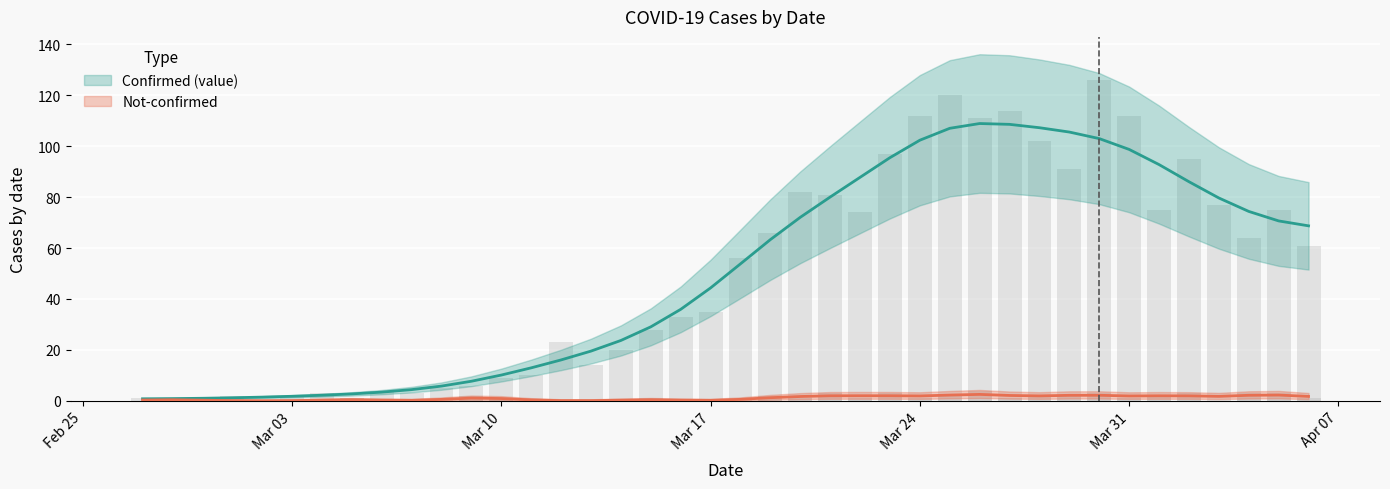

Which label corresponds to the smallest value in the chart?

2020-02-28